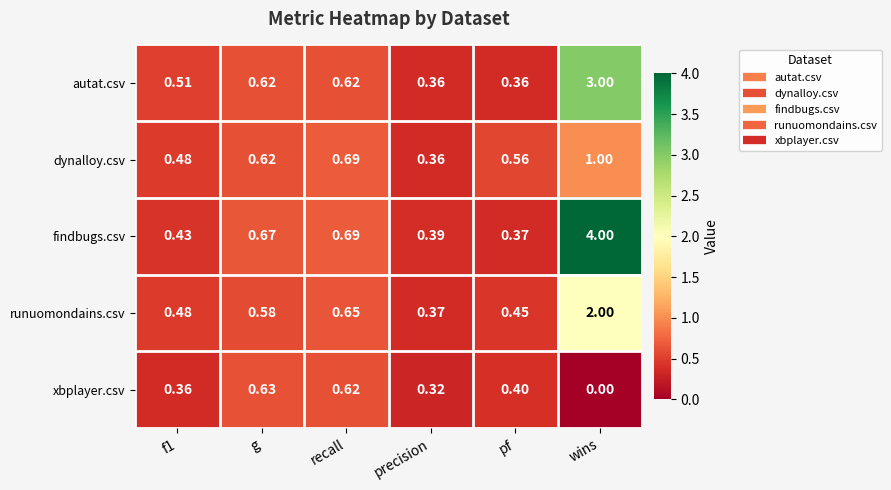

Rank the series by their maximum value, from highest to lowest.

findbugs.csv, autat.csv, runuomondains.csv, dynalloy.csv, xbplayer.csv